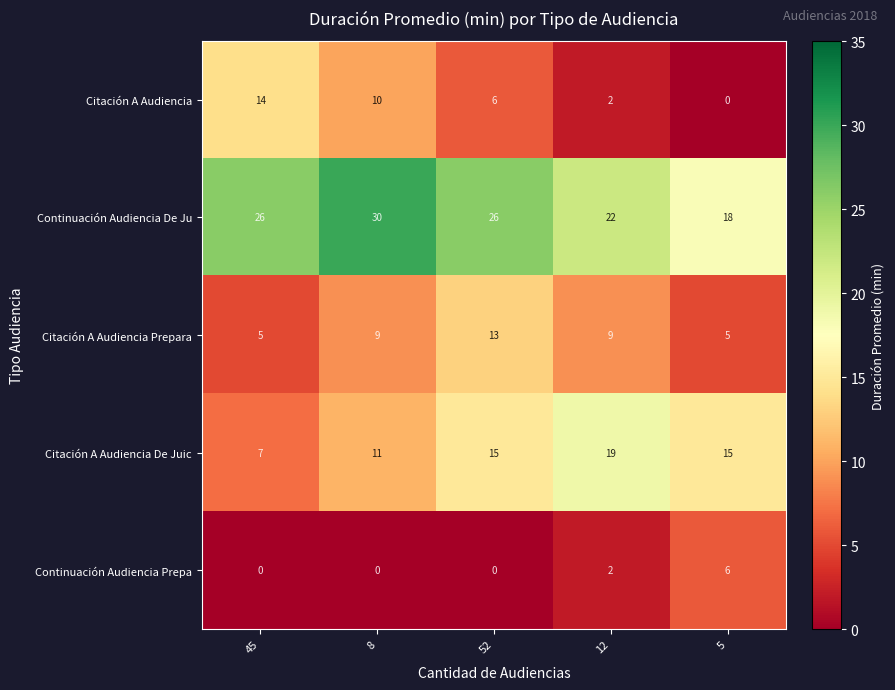

At which label is Citación A Audiencia De Juic closest to 13?

8